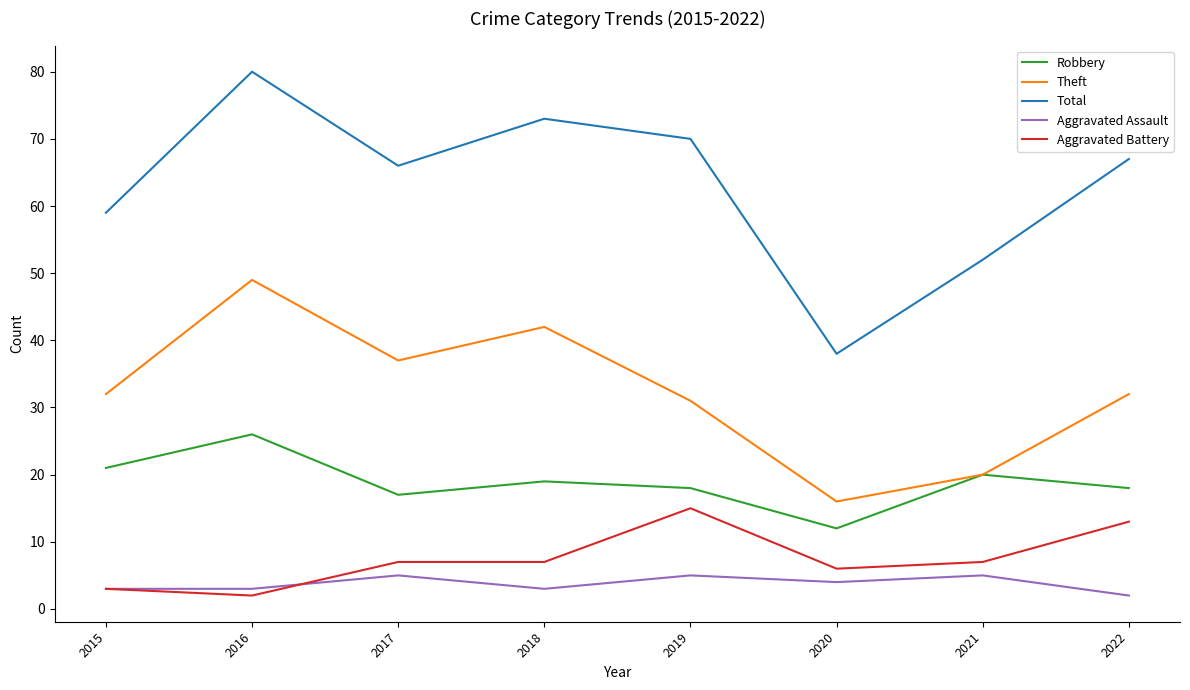

What is the difference between the maximum and minimum values in the Aggravated Battery series?

13